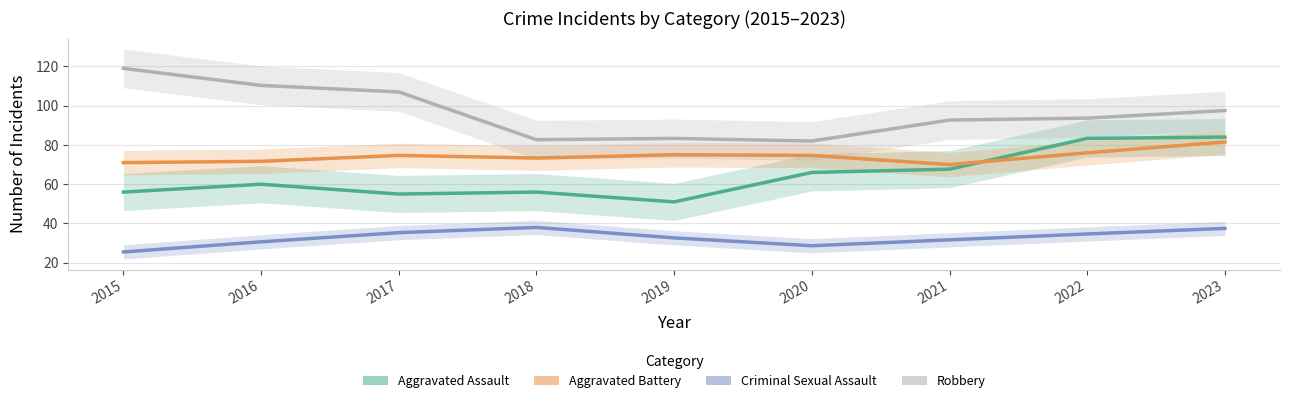

Reading right to left, what are all the values shown in this chart?

Aggravated Assault: 2023=84.0	2022=83.3	2021=67.7	2020=66.0	2019=51.0	2018=56.0	2017=55.0	2016=60.0	2015=56.0
Aggravated Battery: 2023=81.5	2022=76.0	2021=70.0	2020=74.7	2019=75.0	2018=73.3	2017=74.7	2016=71.7	2015=71.0
Criminal Sexual Assault: 2023=37.5	2022=34.7	2021=31.7	2020=28.7	2019=32.7	2018=38.0	2017=35.3	2016=30.7	2015=25.5
Robbery: 2023=97.5	2022=93.7	2021=92.7	2020=82.0	2019=83.3	2018=82.7	2017=107.0	2016=110.3	2015=119.0